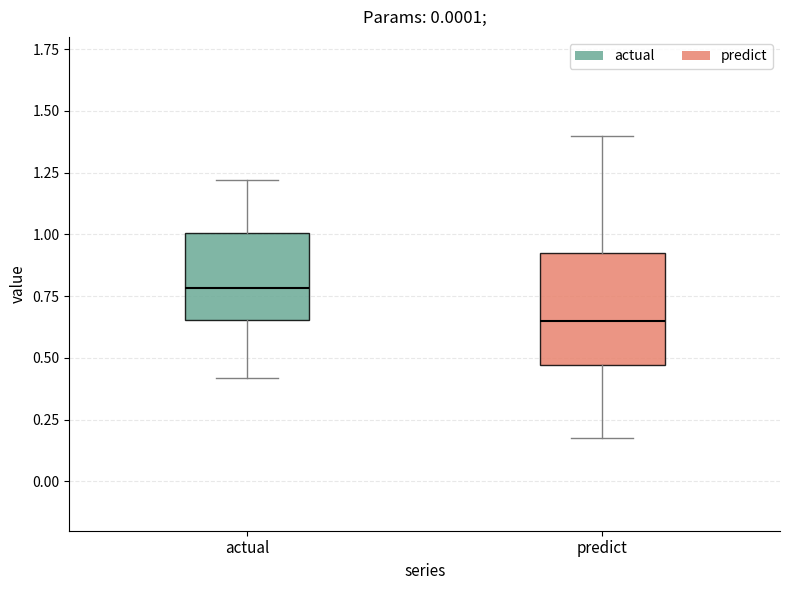

Reading left to right, read every box against the y-axis: the position of its median line, the range the box covers, and the ends of its whiskers. The values are not printed on the chart, so give them approximately, as read against the axis.

actual: median 0.80, box 0.65 to 1.00, whiskers 0.40 to 1.20
predict: median 0.65, box 0.45 to 0.95, whiskers 0.15 to 1.40